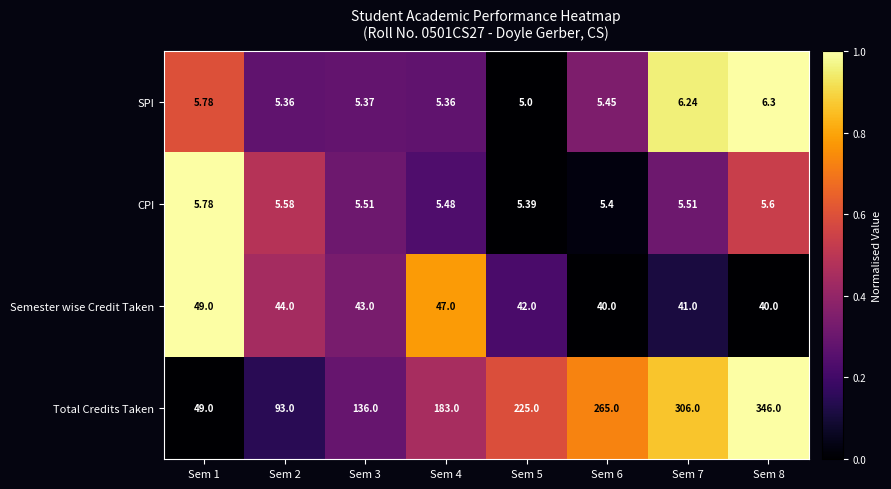

Is the value of CPI at Sem 7 greater than the value of Semester wise Credit Taken at Sem 1?

No